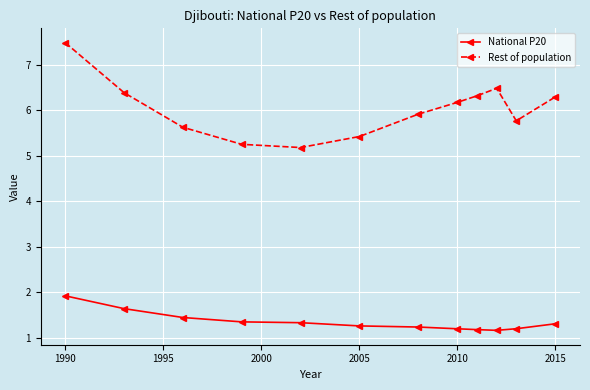

True or false: Rest of population has more than 1 points higher than both neighbors.

False